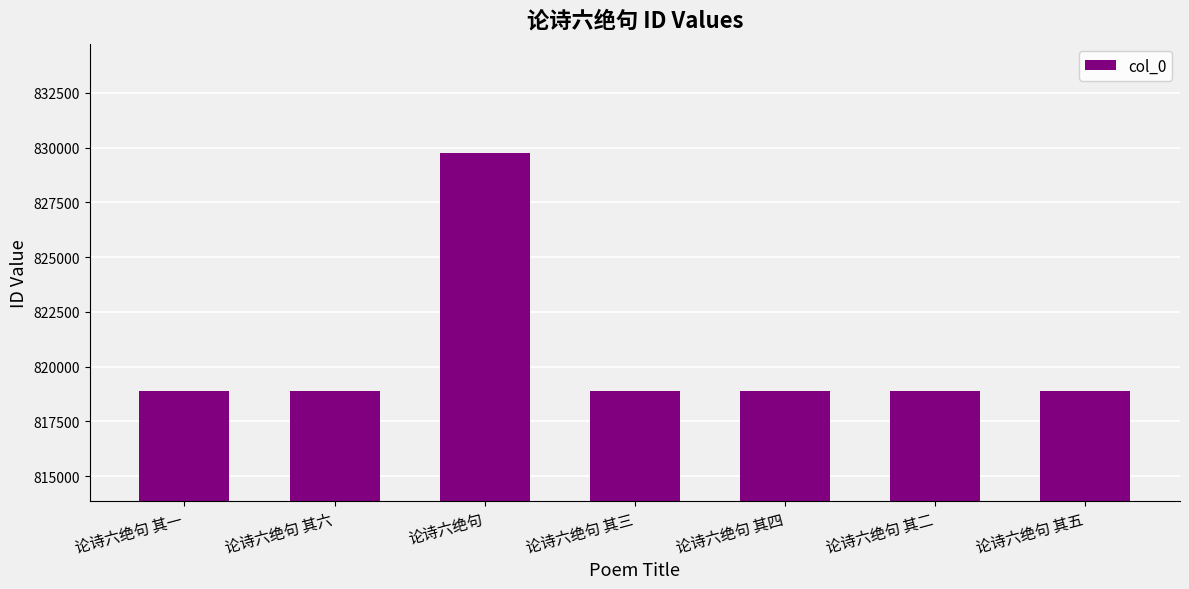

What is the ratio of the value at 论诗六绝句 其六 to the value at 论诗六绝句?

1.0